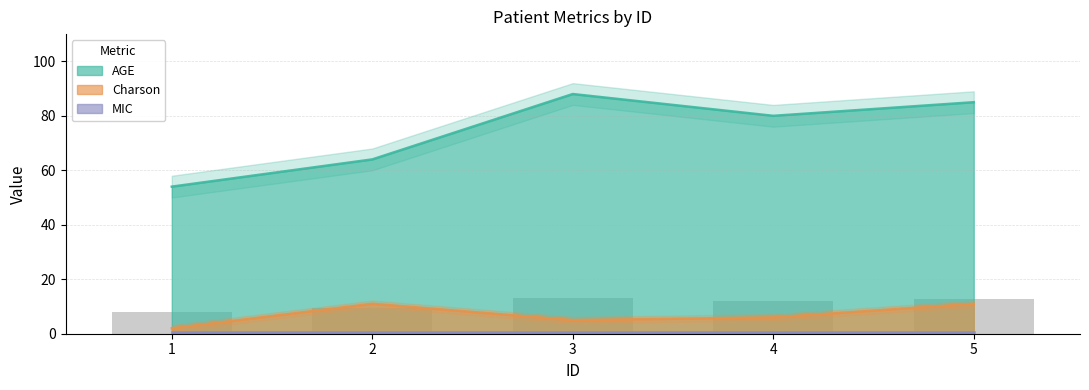

Which series changed the most between 2 and 4?

AGE